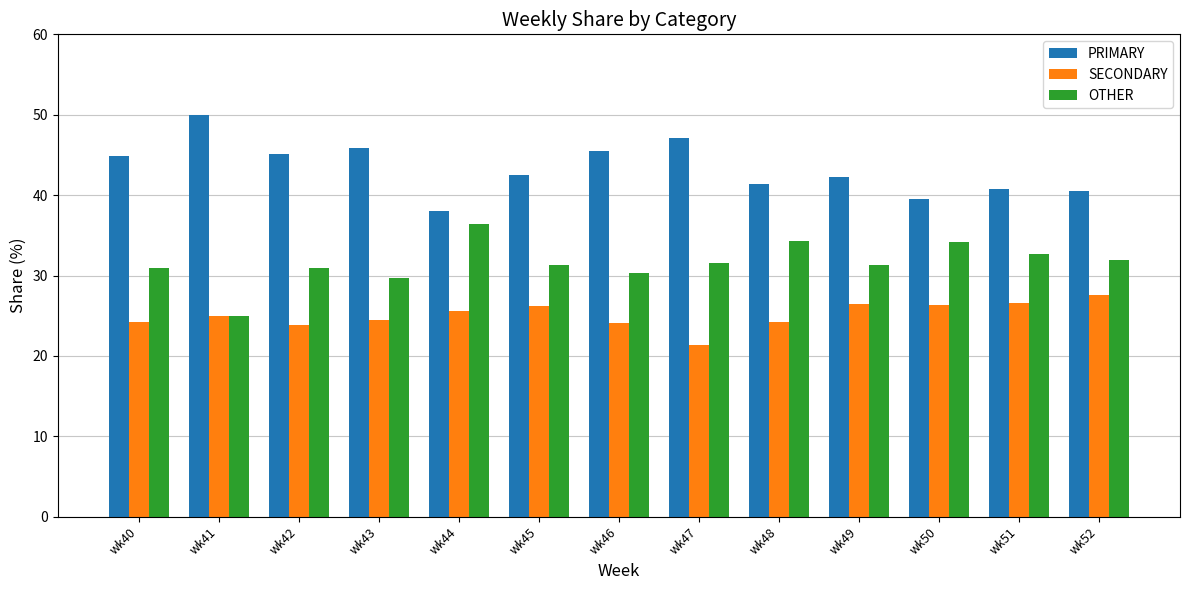

List the series in order of their overall mean, lowest first.

SECONDARY, OTHER, PRIMARY